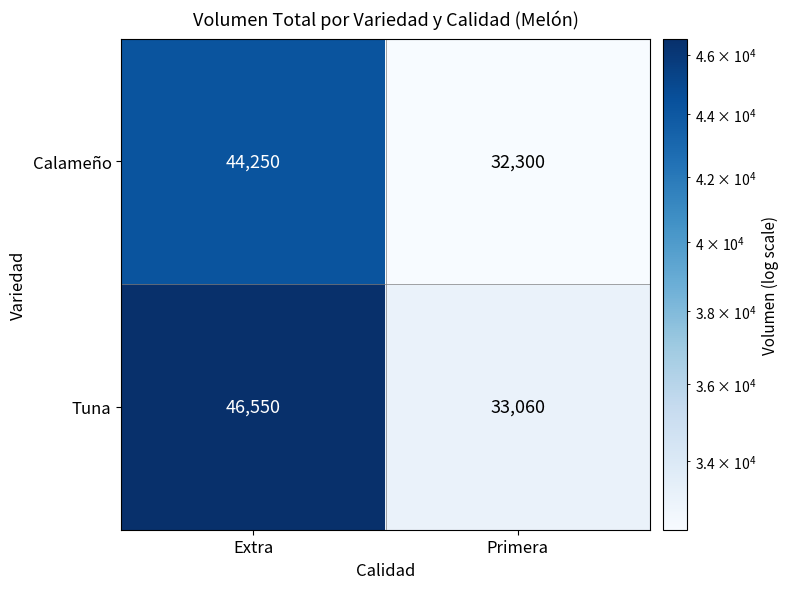

True or false: Tuna has a value of 33060 at Primera.

True